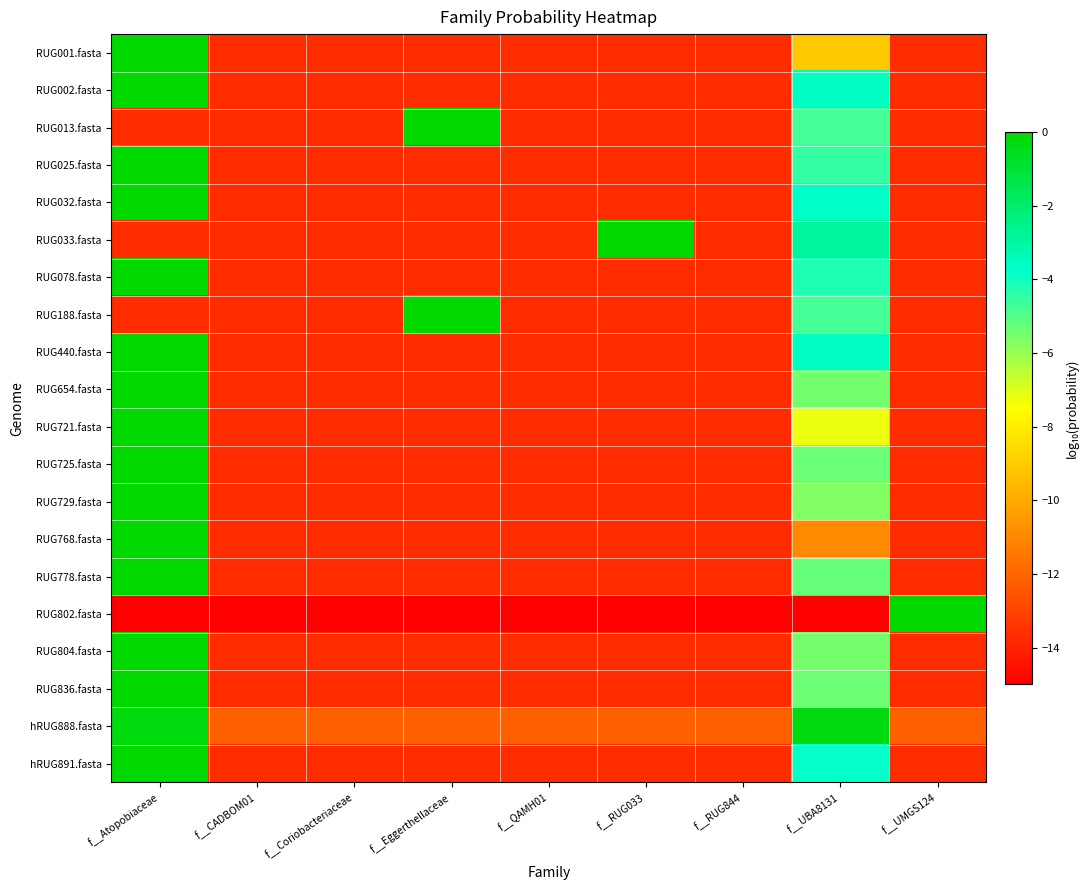

Reading left to right, transcribe all the data shown in this chart.

RUG001.fasta: f__Atopobiaceae=-0.0	f__CADBOM01=-13.7	f__Coriobacteriaceae=-13.7	f__Eggerthellaceae=-13.7	f__QAMH01=-13.7	f__RUG033=-13.7	f__RUG844=-13.7	f__UBA8131=-9.1	f__UMGS124=-13.7
RUG002.fasta: f__Atopobiaceae=-0.0	f__CADBOM01=-13.7	f__Coriobacteriaceae=-13.7	f__Eggerthellaceae=-13.7	f__QAMH01=-13.7	f__RUG033=-13.7	f__RUG844=-13.7	f__UBA8131=-3.6	f__UMGS124=-13.7
RUG013.fasta: f__Atopobiaceae=-13.7	f__CADBOM01=-13.7	f__Coriobacteriaceae=-13.7	f__Eggerthellaceae=-0.0	f__QAMH01=-13.7	f__RUG033=-13.7	f__RUG844=-13.7	f__UBA8131=-4.8	f__UMGS124=-13.7
RUG025.fasta: f__Atopobiaceae=-0.0	f__CADBOM01=-13.7	f__Coriobacteriaceae=-13.7	f__Eggerthellaceae=-13.7	f__QAMH01=-13.7	f__RUG033=-13.7	f__RUG844=-13.7	f__UBA8131=-4.5	f__UMGS124=-13.7
RUG032.fasta: f__Atopobiaceae=-0.0	f__CADBOM01=-13.7	f__Coriobacteriaceae=-13.7	f__Eggerthellaceae=-13.7	f__QAMH01=-13.7	f__RUG033=-13.7	f__RUG844=-13.7	f__UBA8131=-3.7	f__UMGS124=-13.7
RUG033.fasta: f__Atopobiaceae=-13.7	f__CADBOM01=-13.7	f__Coriobacteriaceae=-13.7	f__Eggerthellaceae=-13.7	f__QAMH01=-13.7	f__RUG033=-0.0	f__RUG844=-13.7	f__UBA8131=-2.9	f__UMGS124=-13.7
RUG078.fasta: f__Atopobiaceae=-0.0	f__CADBOM01=-13.7	f__Coriobacteriaceae=-13.7	f__Eggerthellaceae=-13.7	f__QAMH01=-13.7	f__RUG033=-13.7	f__RUG844=-13.7	f__UBA8131=-4.2	f__UMGS124=-13.7
RUG188.fasta: f__Atopobiaceae=-13.7	f__CADBOM01=-13.7	f__Coriobacteriaceae=-13.7	f__Eggerthellaceae=-0.0	f__QAMH01=-13.7	f__RUG033=-13.7	f__RUG844=-13.7	f__UBA8131=-4.8	f__UMGS124=-13.7
RUG440.fasta: f__Atopobiaceae=-0.0	f__CADBOM01=-13.7	f__Coriobacteriaceae=-13.7	f__Eggerthellaceae=-13.7	f__QAMH01=-13.7	f__RUG033=-13.7	f__RUG844=-13.7	f__UBA8131=-3.6	f__UMGS124=-13.7
RUG654.fasta: f__Atopobiaceae=-0.0	f__CADBOM01=-13.7	f__Coriobacteriaceae=-13.7	f__Eggerthellaceae=-13.7	f__QAMH01=-13.7	f__RUG033=-13.7	f__RUG844=-13.7	f__UBA8131=-5.5	f__UMGS124=-13.7
RUG721.fasta: f__Atopobiaceae=-0.0	f__CADBOM01=-13.7	f__Coriobacteriaceae=-13.7	f__Eggerthellaceae=-13.7	f__QAMH01=-13.7	f__RUG033=-13.7	f__RUG844=-13.7	f__UBA8131=-7.2	f__UMGS124=-13.7
RUG725.fasta: f__Atopobiaceae=-0.0	f__CADBOM01=-13.7	f__Coriobacteriaceae=-13.7	f__Eggerthellaceae=-13.7	f__QAMH01=-13.7	f__RUG033=-13.7	f__RUG844=-13.7	f__UBA8131=-5.3	f__UMGS124=-13.7
RUG729.fasta: f__Atopobiaceae=-0.0	f__CADBOM01=-13.7	f__Coriobacteriaceae=-13.7	f__Eggerthellaceae=-13.7	f__QAMH01=-13.7	f__RUG033=-13.7	f__RUG844=-13.7	f__UBA8131=-5.7	f__UMGS124=-13.7
RUG768.fasta: f__Atopobiaceae=-0.0	f__CADBOM01=-13.7	f__Coriobacteriaceae=-13.7	f__Eggerthellaceae=-13.7	f__QAMH01=-13.7	f__RUG033=-13.7	f__RUG844=-13.7	f__UBA8131=-10.9	f__UMGS124=-13.7
RUG778.fasta: f__Atopobiaceae=-0.0	f__CADBOM01=-13.7	f__Coriobacteriaceae=-13.7	f__Eggerthellaceae=-13.7	f__QAMH01=-13.7	f__RUG033=-13.7	f__RUG844=-13.7	f__UBA8131=-5.2	f__UMGS124=-13.7
RUG802.fasta: f__Atopobiaceae=-15.0	f__CADBOM01=-15.0	f__Coriobacteriaceae=-15.0	f__Eggerthellaceae=-15.0	f__QAMH01=-15.0	f__RUG033=-15.0	f__RUG844=-15.0	f__UBA8131=-15.0	f__UMGS124=0.0
RUG804.fasta: f__Atopobiaceae=-0.0	f__CADBOM01=-13.7	f__Coriobacteriaceae=-13.7	f__Eggerthellaceae=-13.7	f__QAMH01=-13.7	f__RUG033=-13.7	f__RUG844=-13.7	f__UBA8131=-5.5	f__UMGS124=-13.7
RUG836.fasta: f__Atopobiaceae=-0.0	f__CADBOM01=-13.7	f__Coriobacteriaceae=-13.7	f__Eggerthellaceae=-13.7	f__QAMH01=-13.7	f__RUG033=-13.7	f__RUG844=-13.7	f__UBA8131=-5.3	f__UMGS124=-13.7
hRUG888.fasta: f__Atopobiaceae=-0.3	f__CADBOM01=-12.1	f__Coriobacteriaceae=-12.1	f__Eggerthellaceae=-12.1	f__QAMH01=-12.1	f__RUG033=-12.1	f__RUG844=-12.1	f__UBA8131=-0.3	f__UMGS124=-12.1
hRUG891.fasta: f__Atopobiaceae=-0.0	f__CADBOM01=-13.7	f__Coriobacteriaceae=-13.7	f__Eggerthellaceae=-13.7	f__QAMH01=-13.7	f__RUG033=-13.7	f__RUG844=-13.7	f__UBA8131=-3.8	f__UMGS124=-13.7